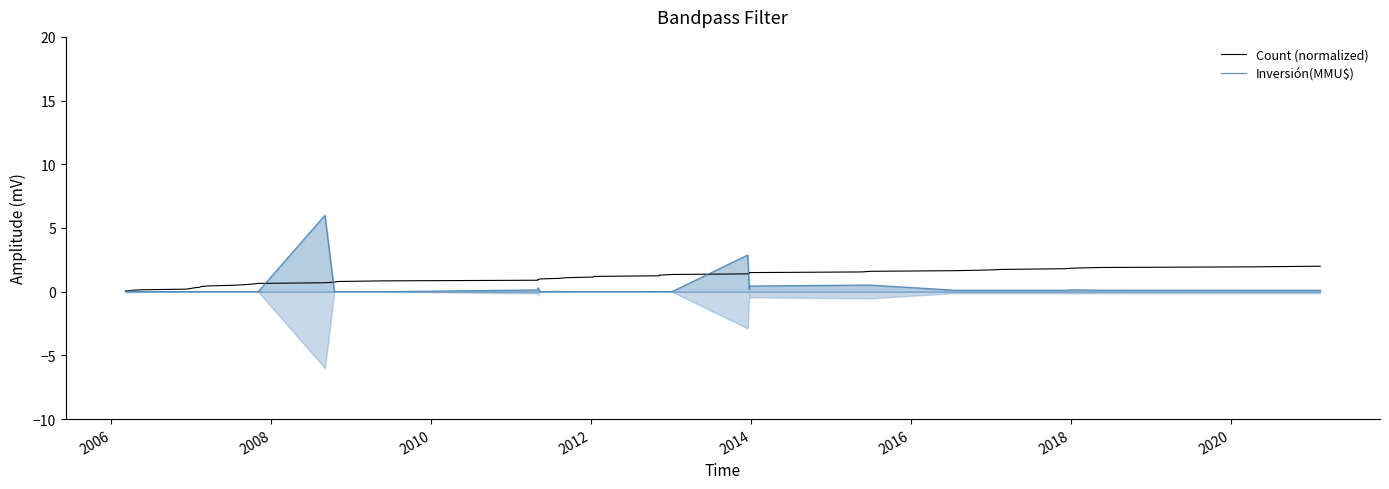

What is the average value of the Inversión(MMU$) series?

0.3